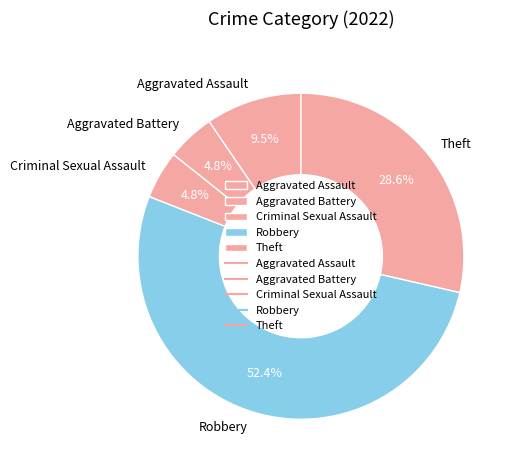

Is Criminal Sexual Assault the majority of the pie?

No